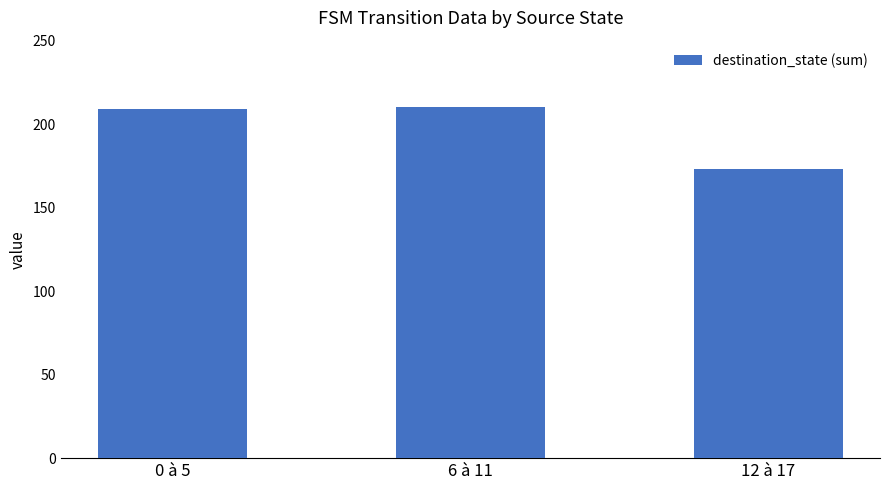

Reading left to right, what are all the values shown in this chart?

209	210	173